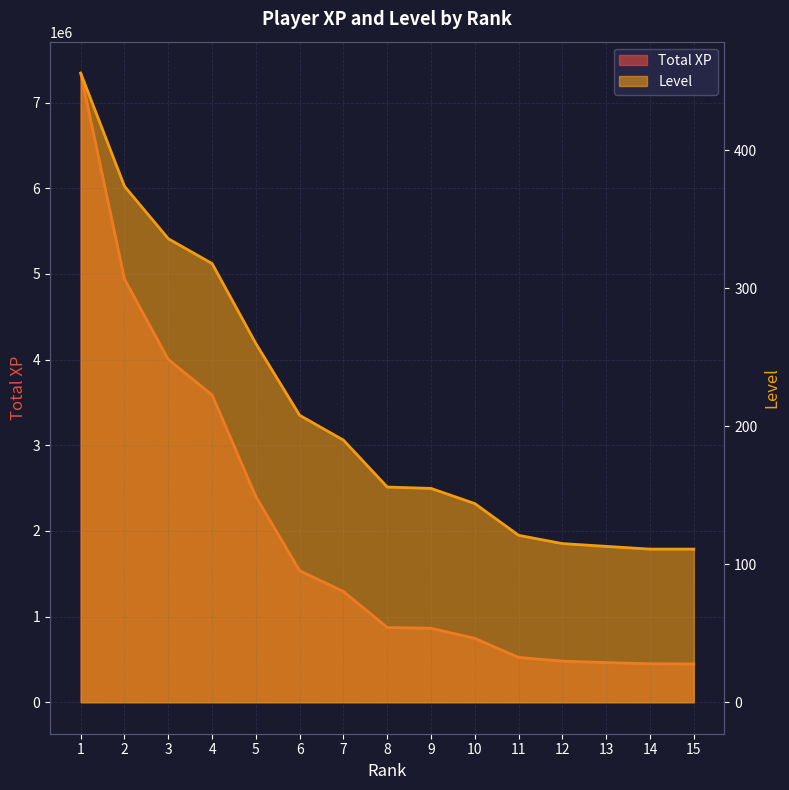

Reading right to left, what are all the values shown in this chart?

Total XP: 15=447049	14=449250	13=463519	12=479906	11=523831	10=745579	9=864237	8=873086	7=1292630	6=1535628	5=2401162	4=3587876	3=4001775	2=4939848	1=7345085
Level: 15=111	14=111	13=113	12=115	11=121	10=144	9=155	8=156	7=190	6=208	5=260	4=318	3=336	2=374	1=456